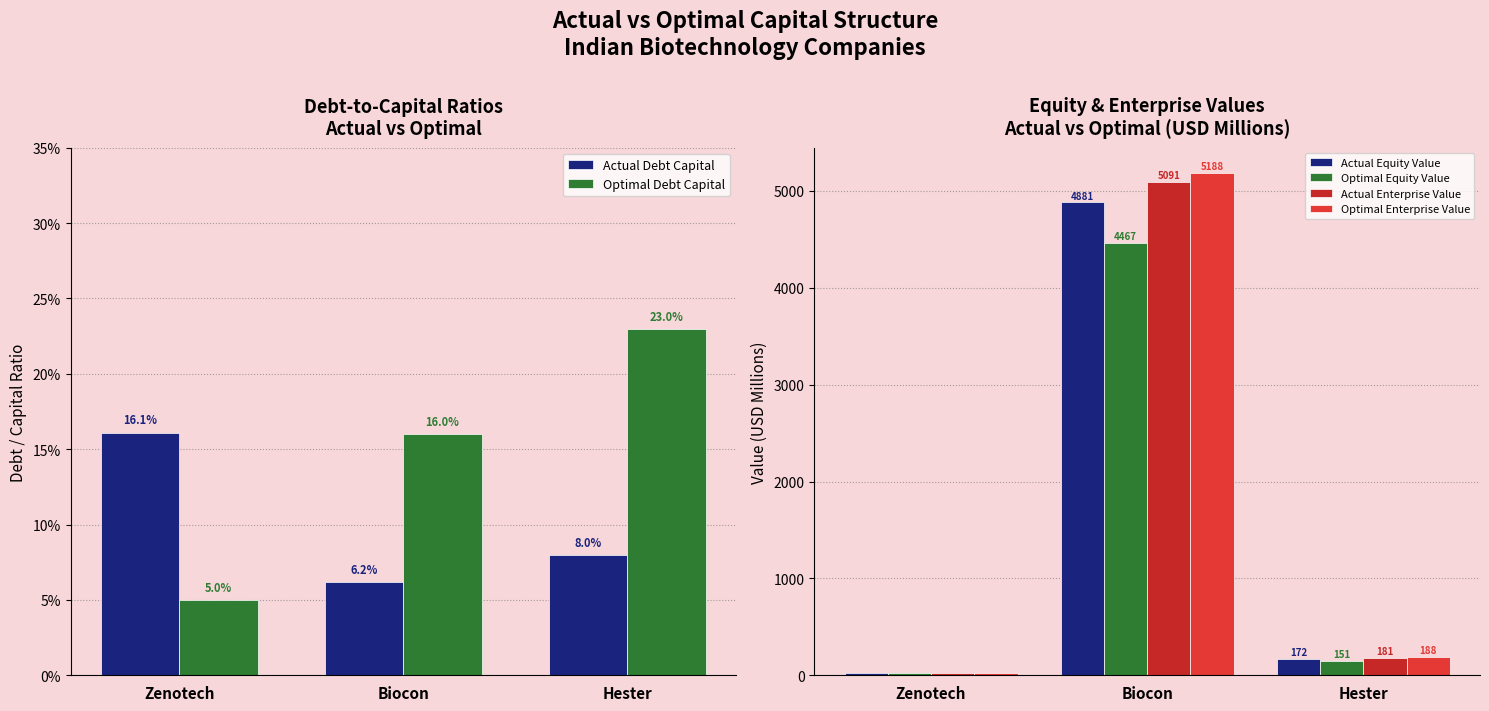

What are all the series names shown in the legend?

Actual Debt Capital, Optimal Debt Capital, Actual Equity Value, Optimal Equity Value, Actual Enterprise Value, Optimal Enterprise Value